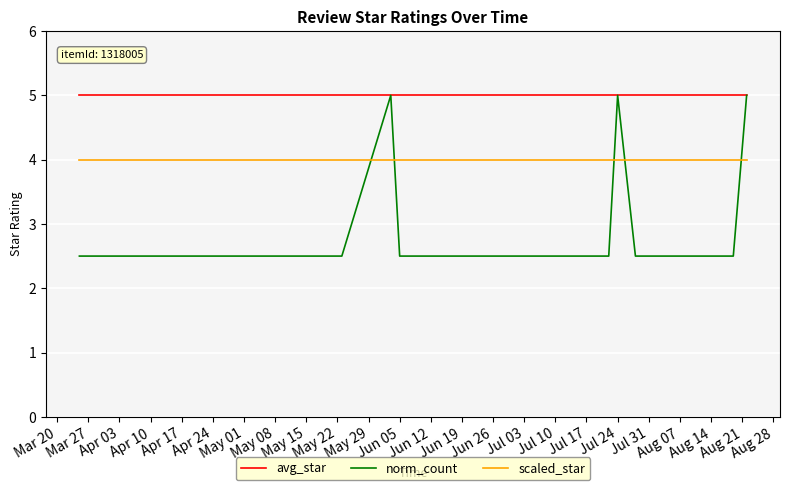

At how many categories does at least one series exceed 3?

37